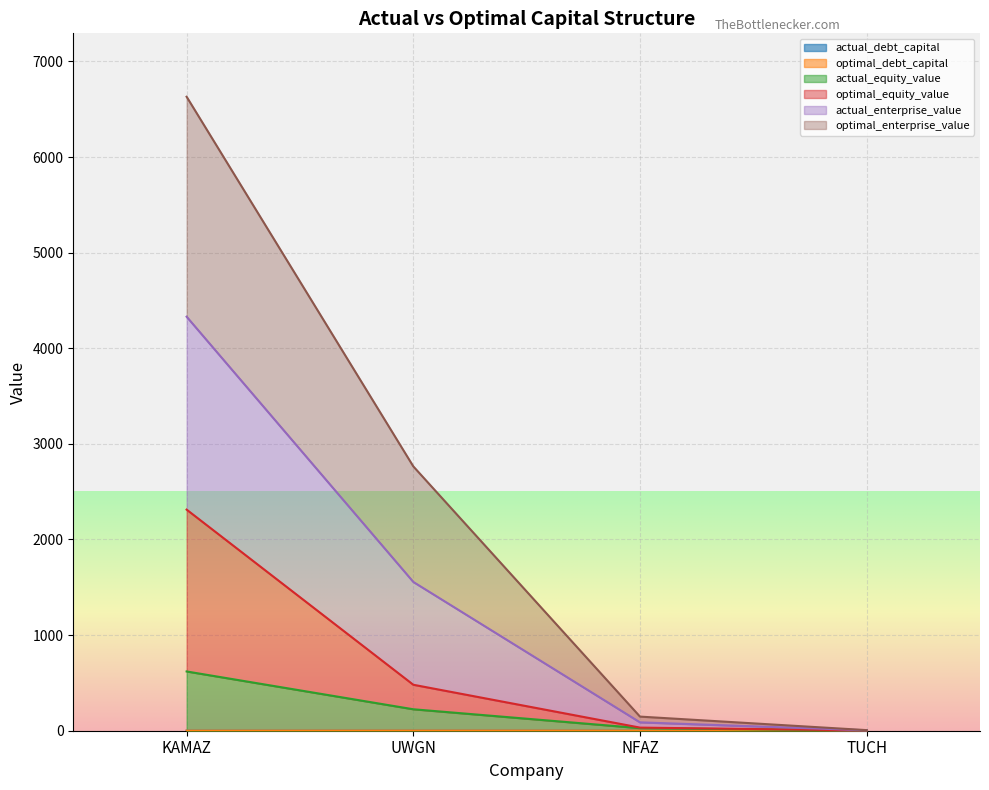

Does the chart display data point markers on the line(s)?

No